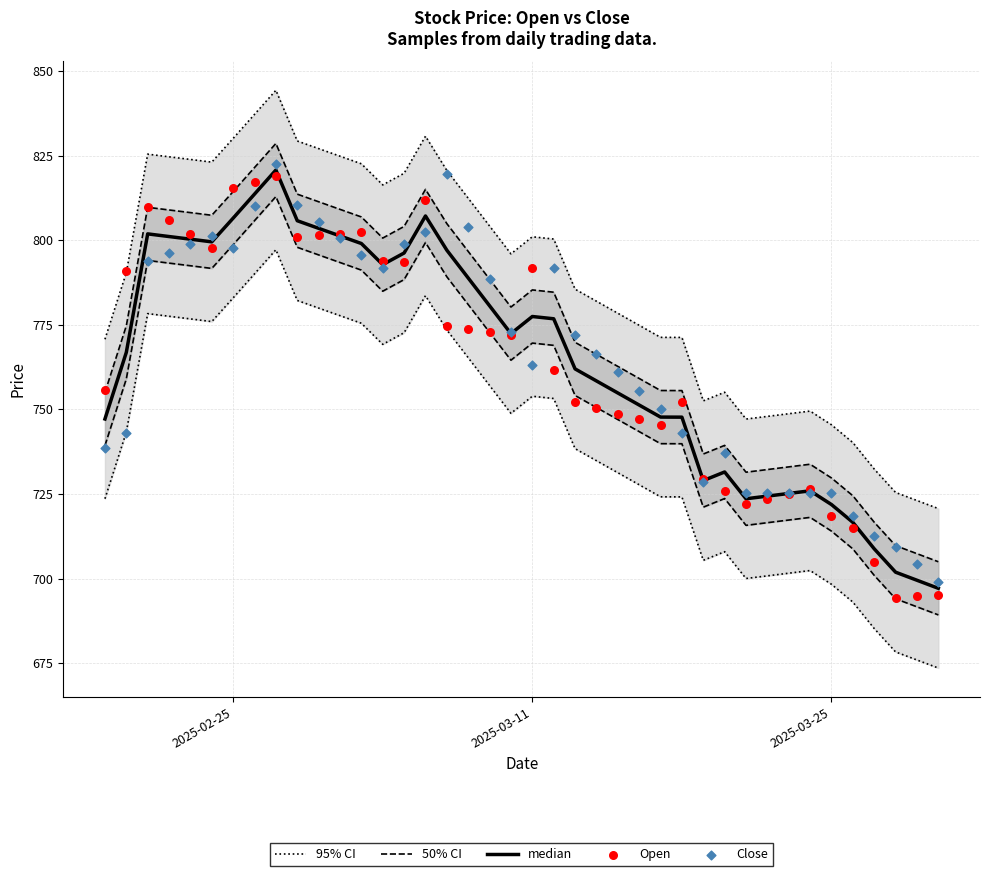

Which series has the largest total across all categories?

95% CI